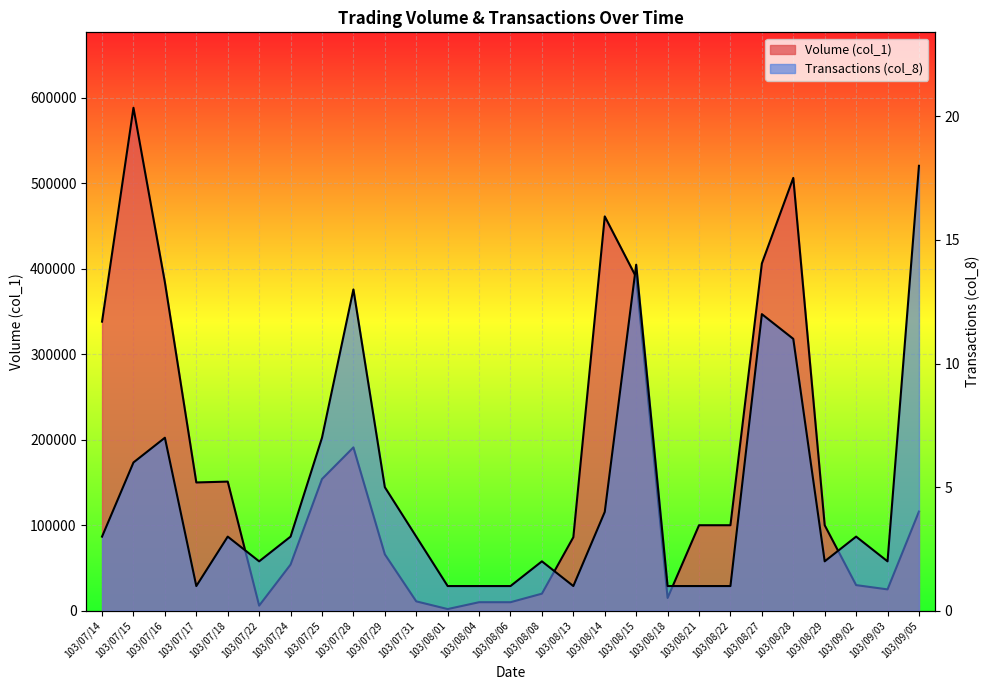

What is the difference between the maximum and minimum values in the Volume (col_1) series?

586000